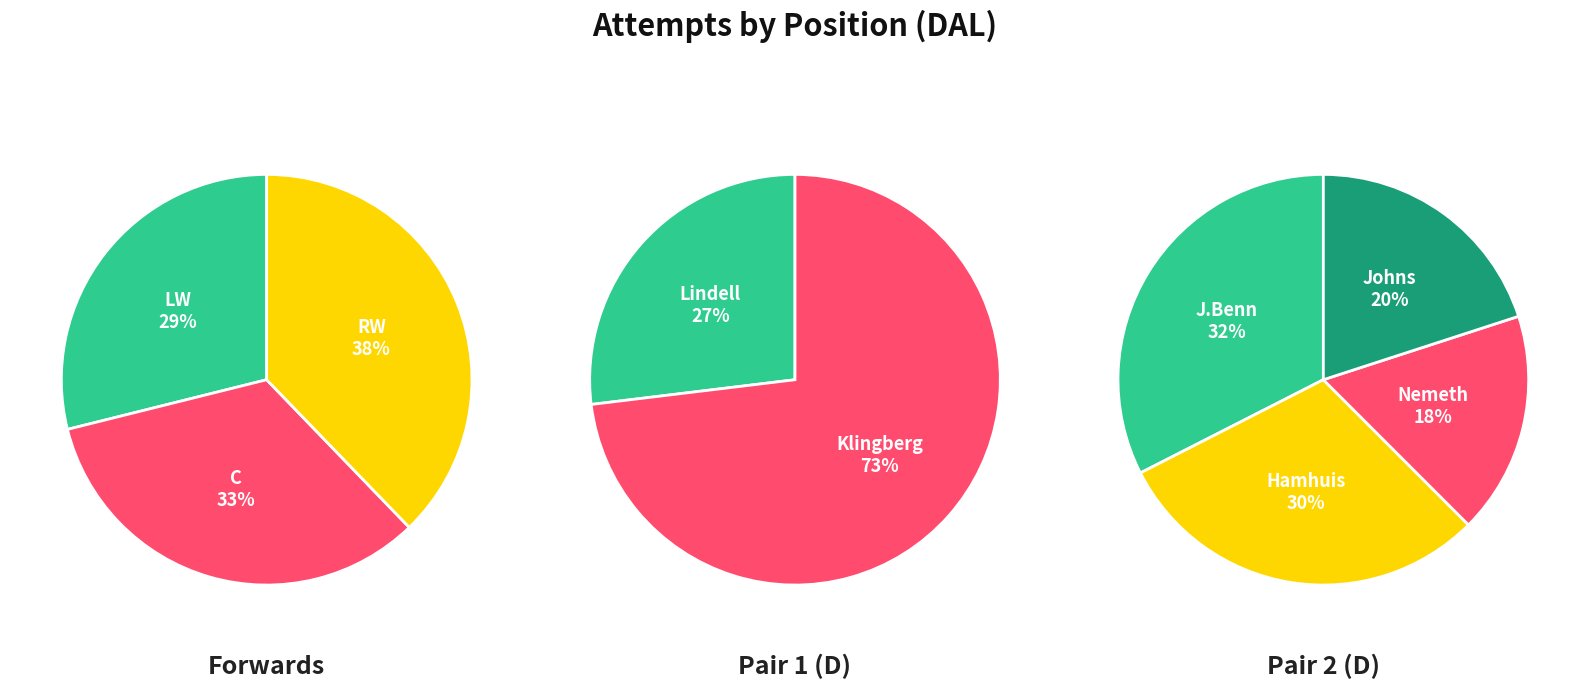

Rank the categories by value from highest to lowest.

D, RW, C, LW